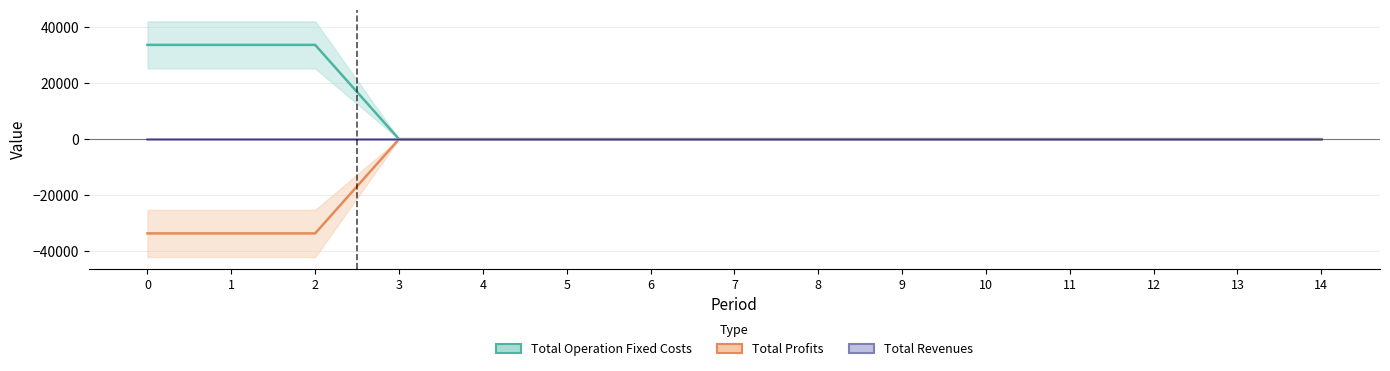

What is the difference between the second highest and second lowest values in the Total Operation Fixed Costs series?

33627.6